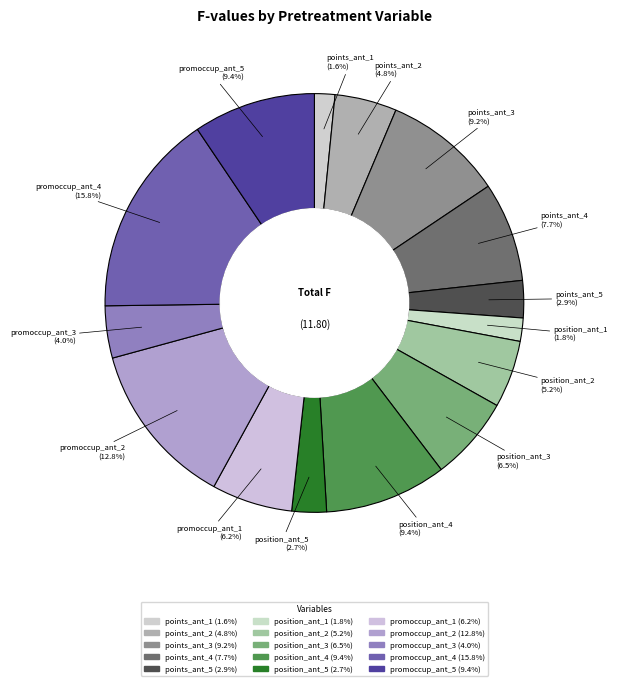

How many slices are in this pie chart?

15